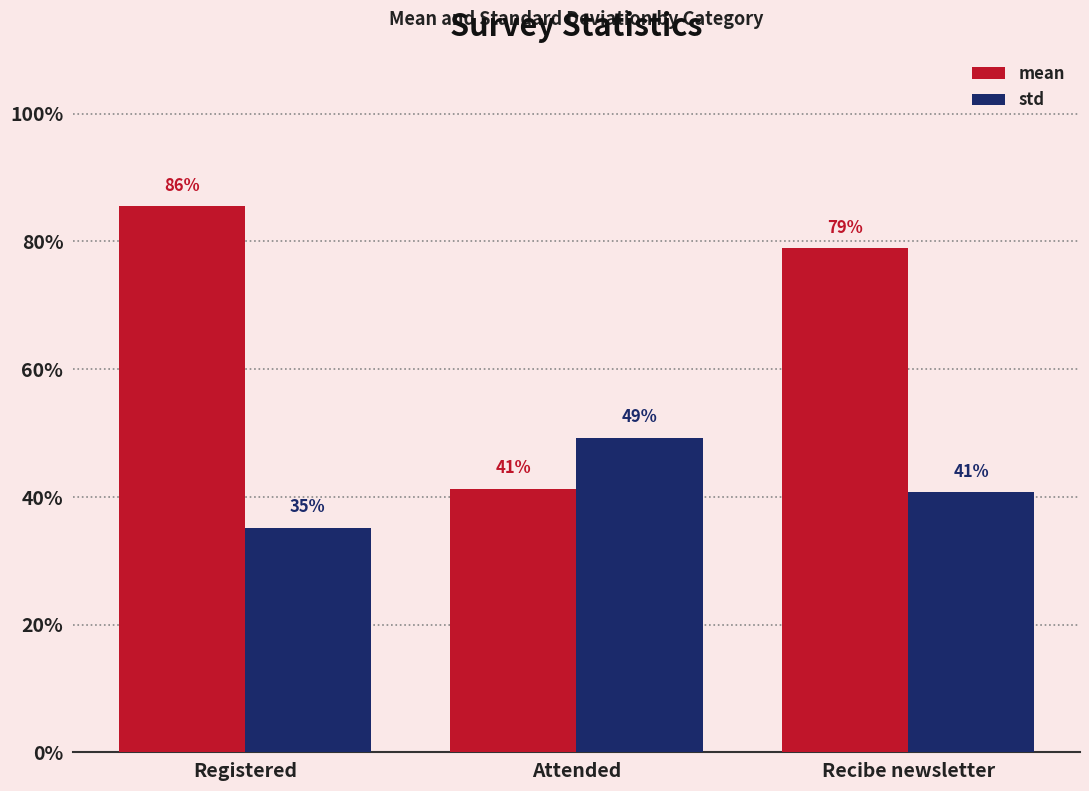

True or false: std has a value of 0.1 at Registered.

False